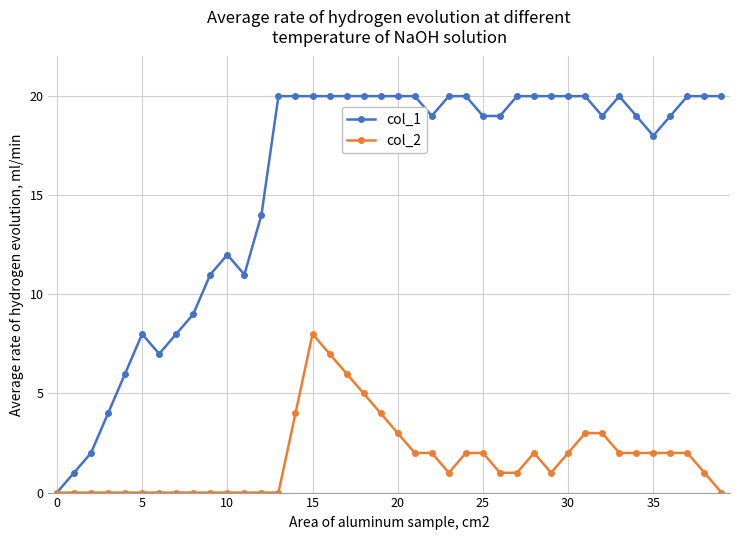

Which series has the largest range (max minus min)?

col_1